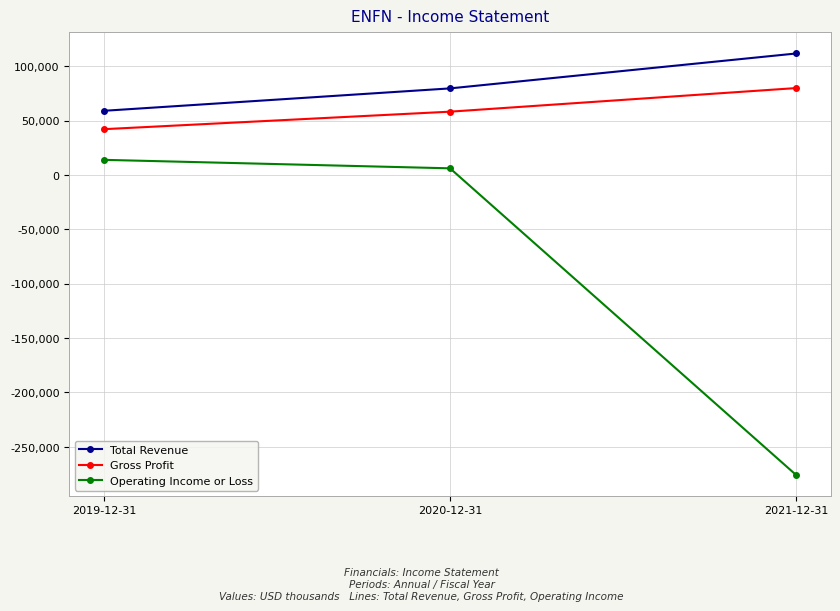

What is the sum of the Total Revenue values at 2021-12-31 and 2020-12-31?

191300